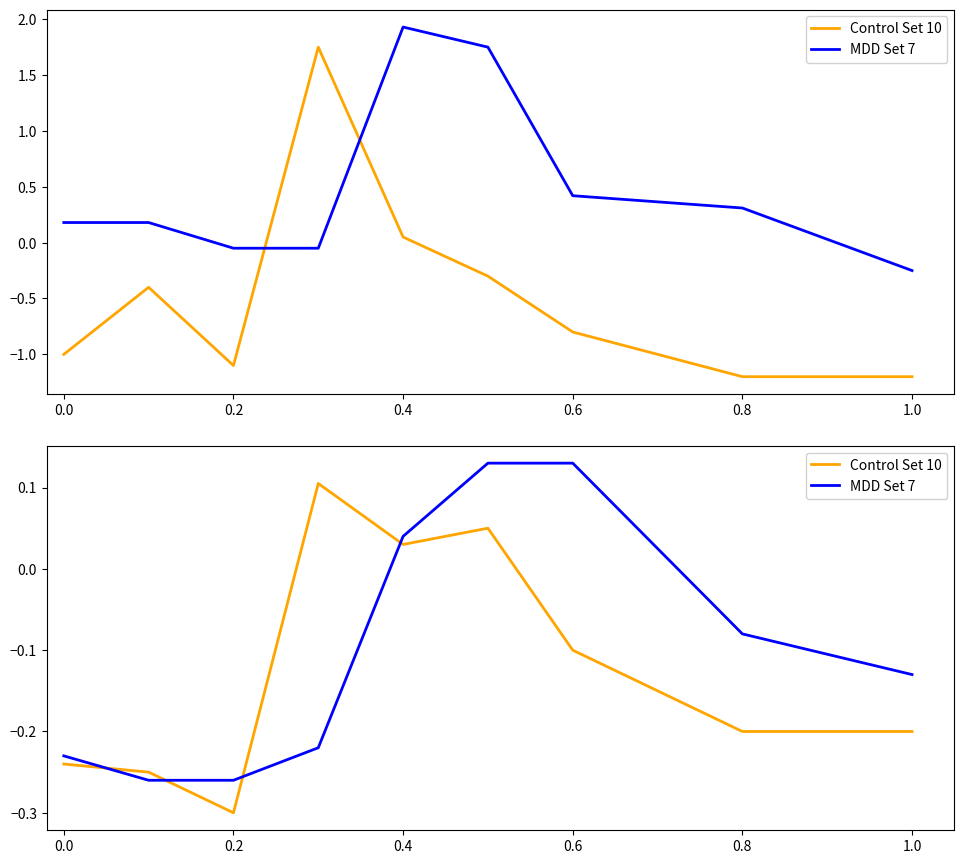

True or false: Control Set 10 and MDD Set 7 intersect in this chart.

True